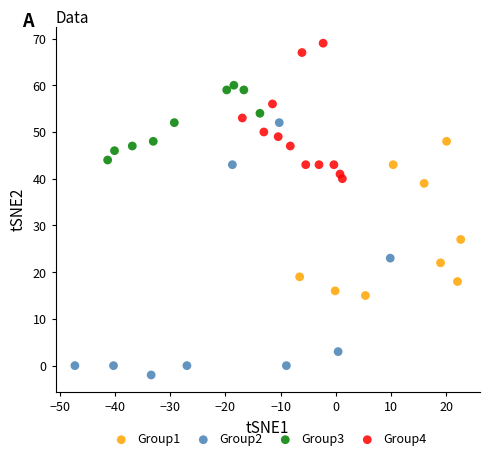

Which series reaches the maximum Y coordinate?

Group4